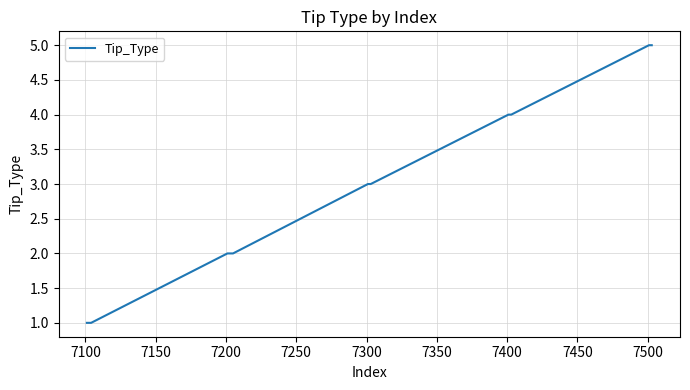

How many values are below 3?

9